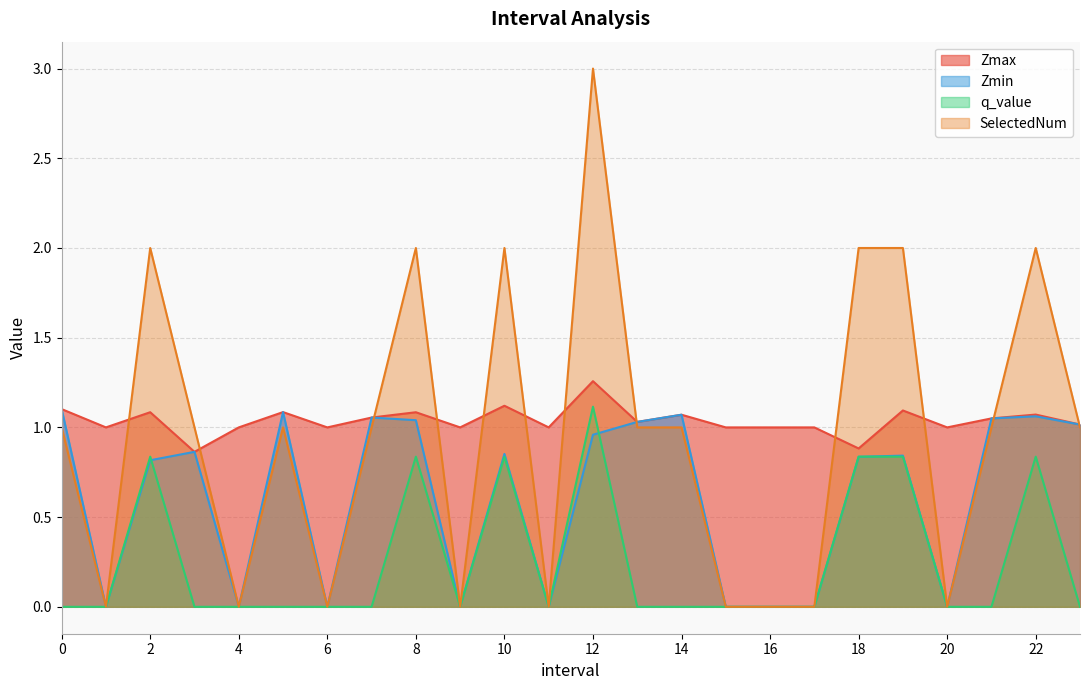

How many distinct data groups are displayed?

4